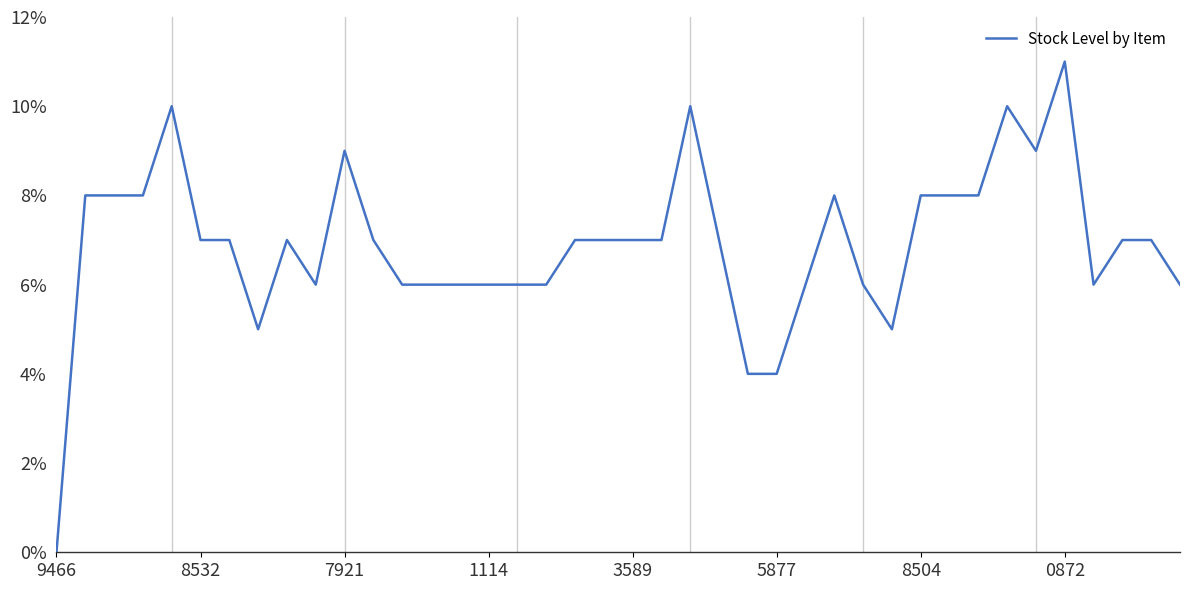

What is the maximum value shown in the chart?

11